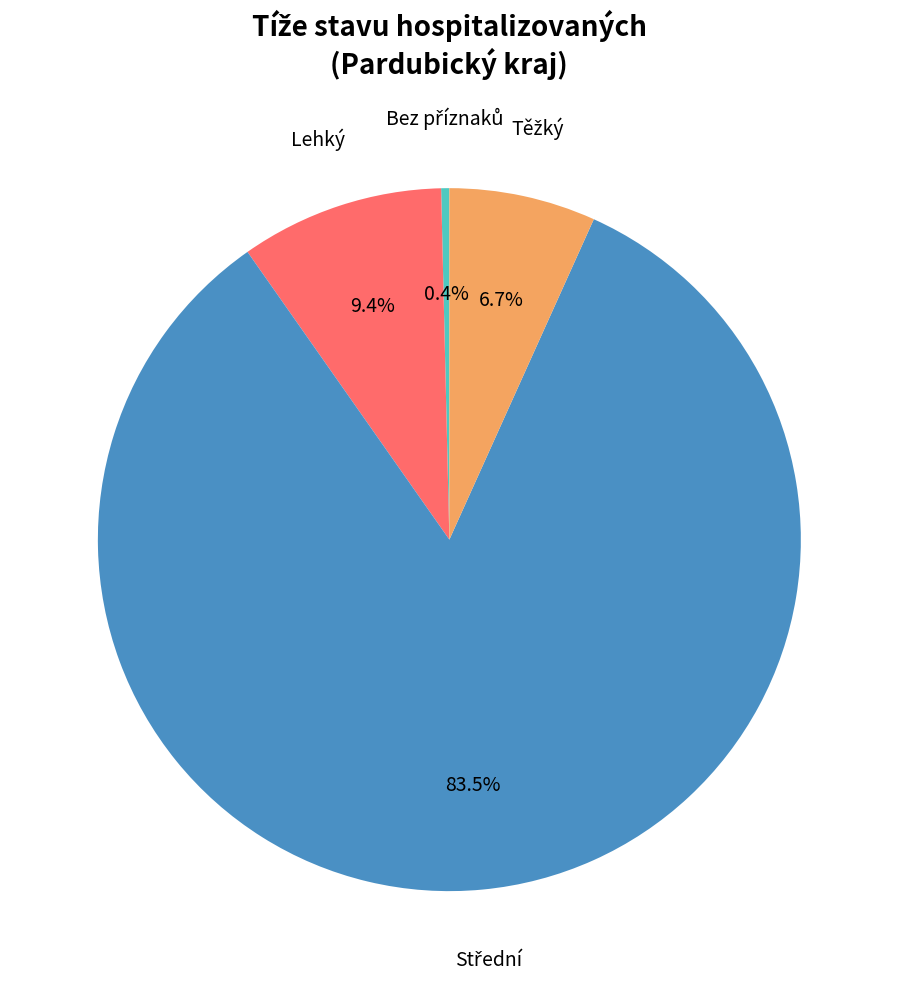

How many segments does this pie chart have?

4